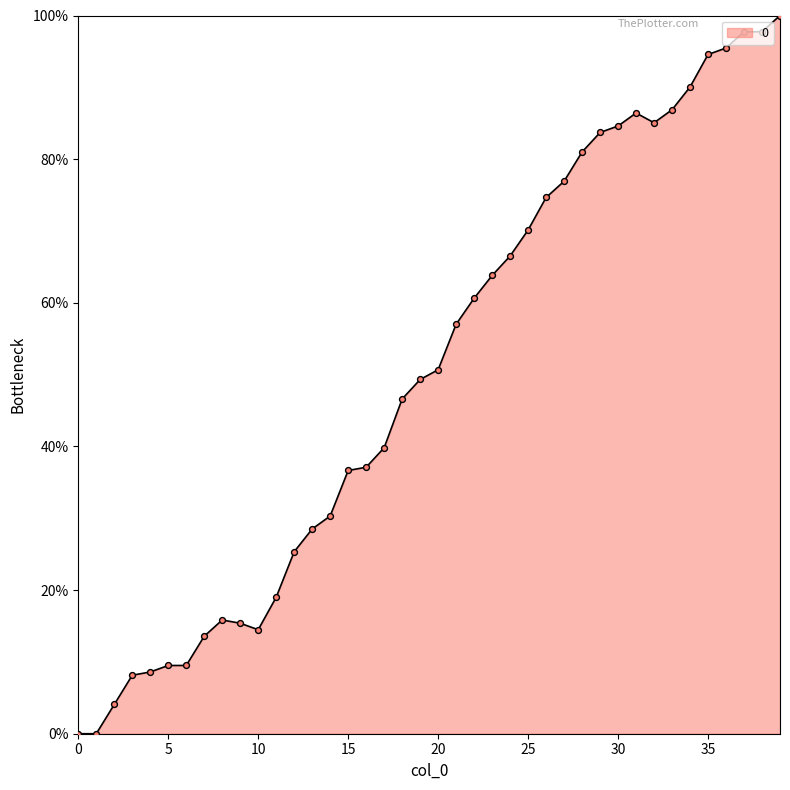

What is the greatest value displayed?

100.0